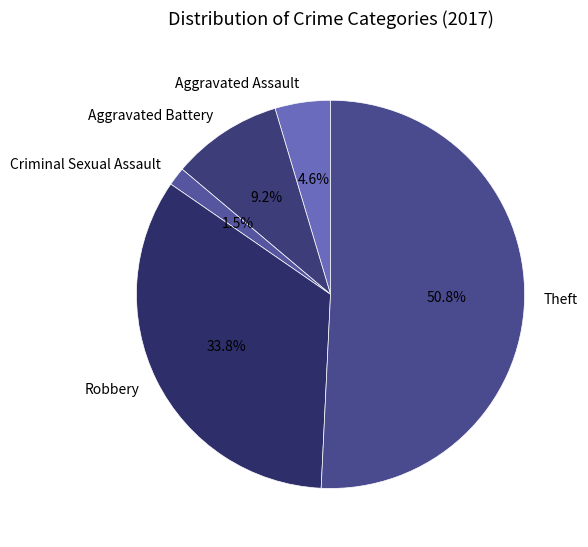

What is the ratio of the value at Theft to the value at Aggravated Battery?

5.5